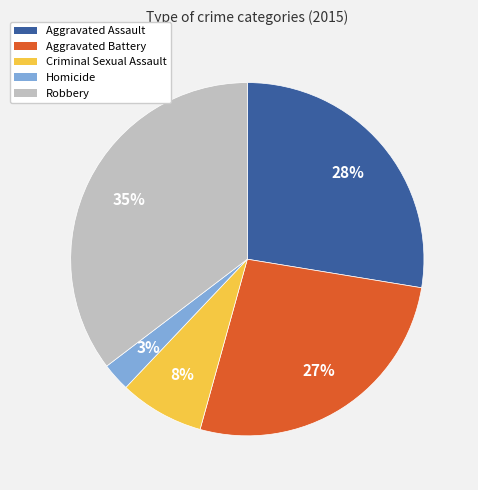

What is the smallest slice in the pie chart?

Homicide